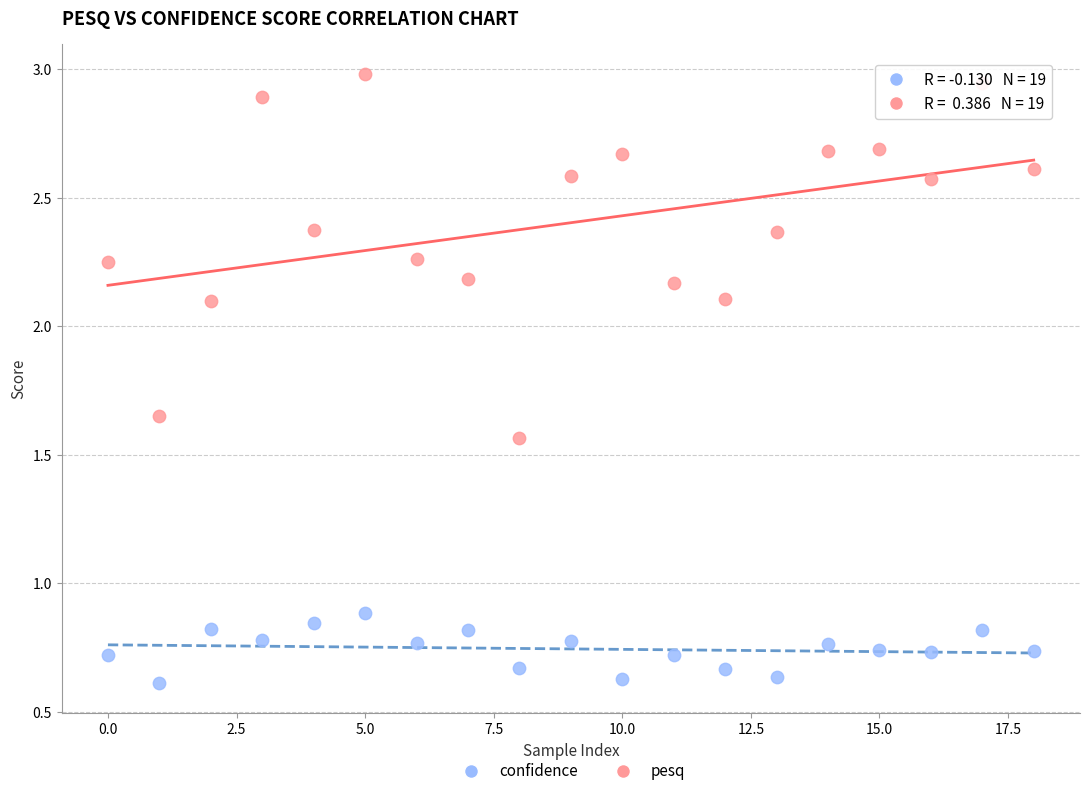

Which series reaches the maximum Y coordinate?

pesq